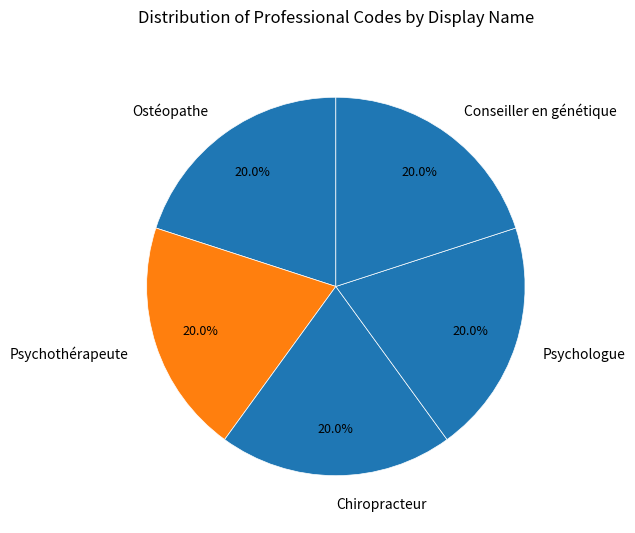

What is the ratio of the value at Psychothérapeute to the value at Psychologue?

1.0